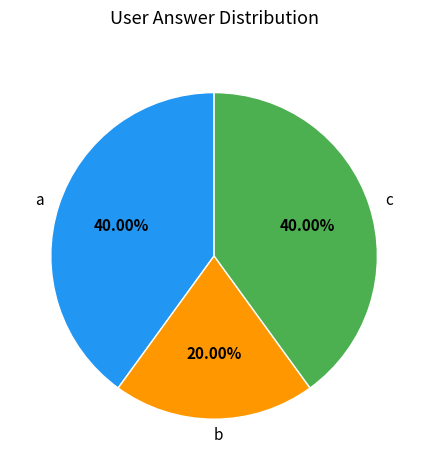

What is the ratio of the value at b to the value at a?

0.5